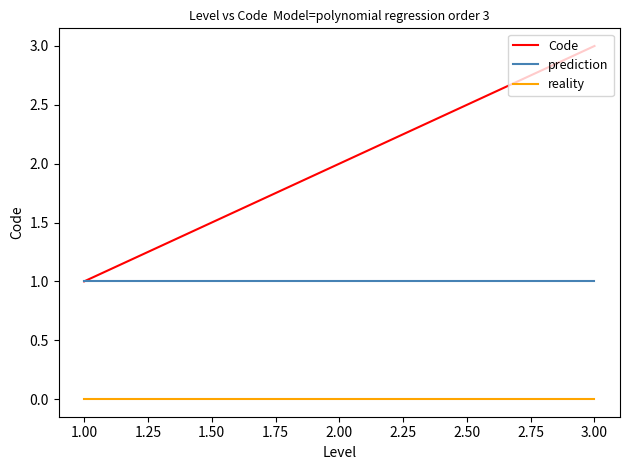

Reading left to right, list all the values displayed in this chart.

Code: 1	2	3
prediction: 1	1	1
reality: 0	0	0